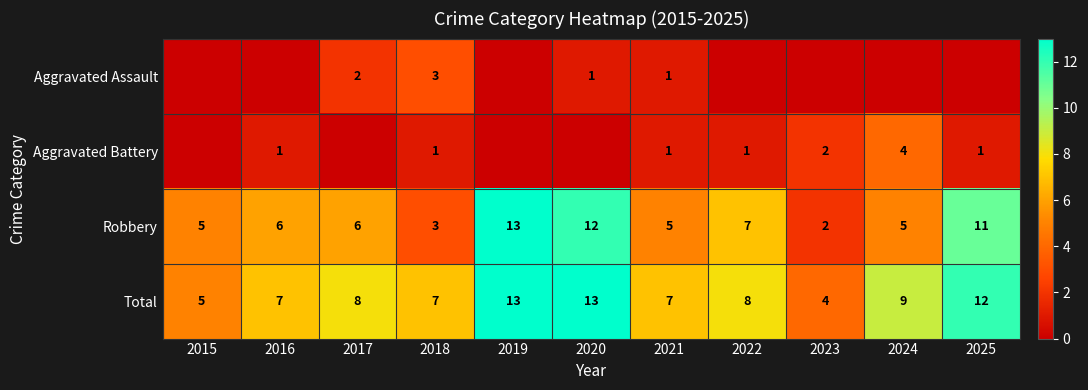

What is the sum of all Total values?

93